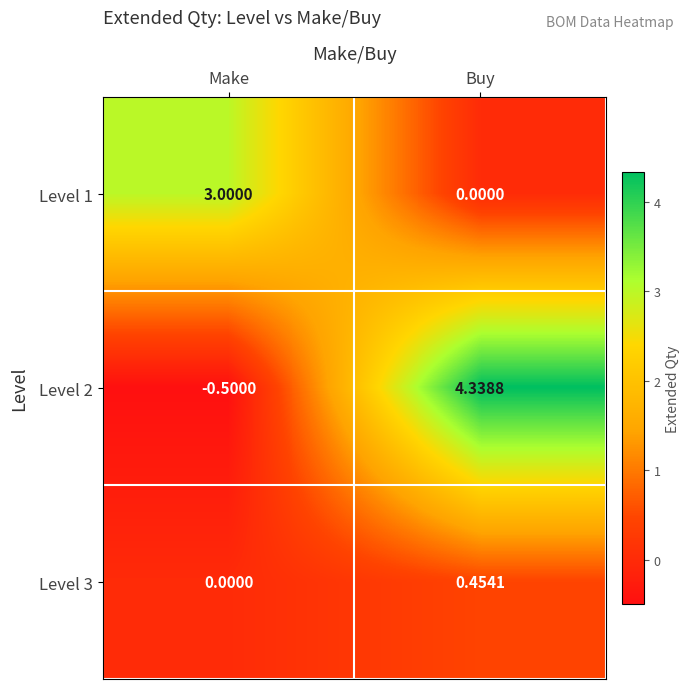

At which label is Level 3 closest to 0?

Make